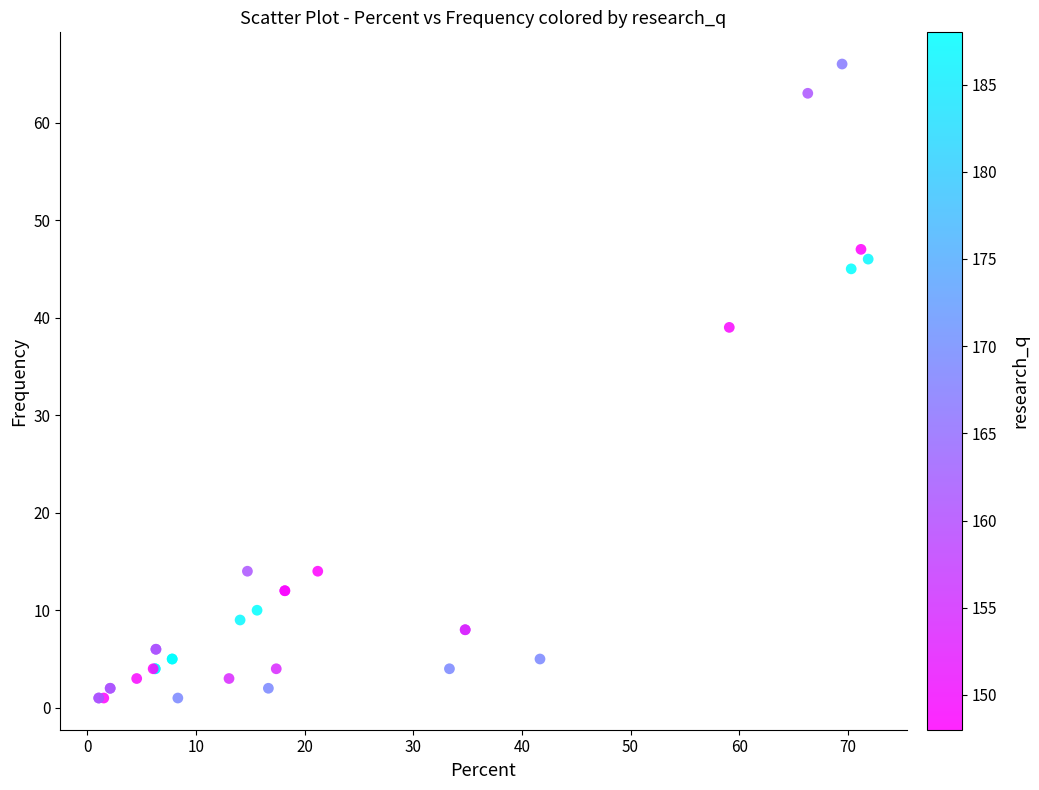

What Y value in the scatter plot is closest to 33?

39